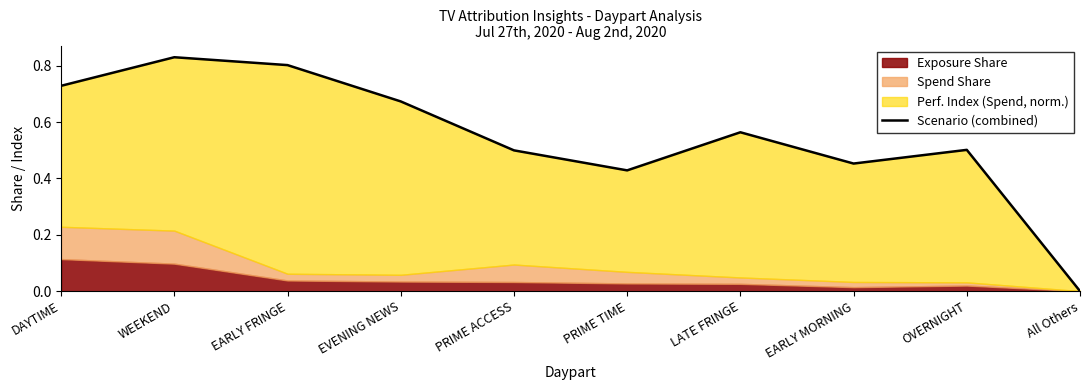

How many lines are shown in the chart?

1